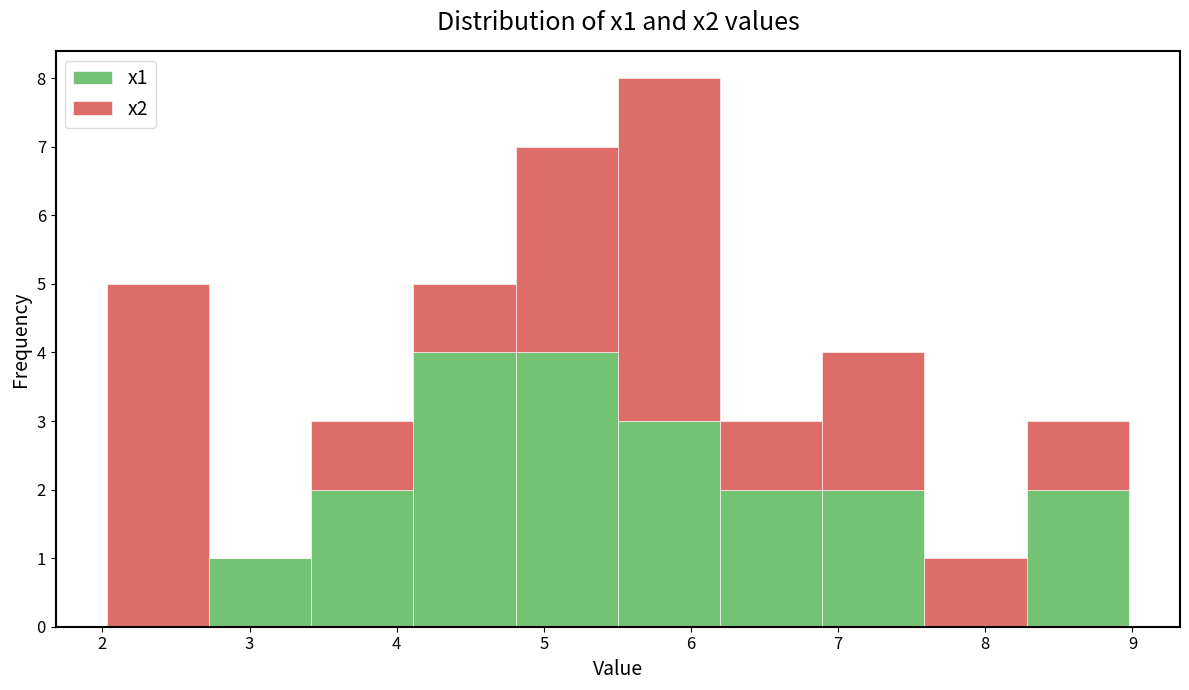

Reading left to right, transcribe this chart: for each stacked bar, give the range it covers on the x-axis and its total height. Neither the bar edges nor the heights are printed on the chart, so give them approximately, as read against the axes.

2.0 to 2.7: 5
2.7 to 3.4: 1
3.4 to 4.1: 3
4.1 to 4.8: 5
4.8 to 5.5: 7
5.5 to 6.2: 8
6.2 to 6.9: 3
6.9 to 7.6: 4
7.6 to 8.3: 1
8.3 to 9.0: 3